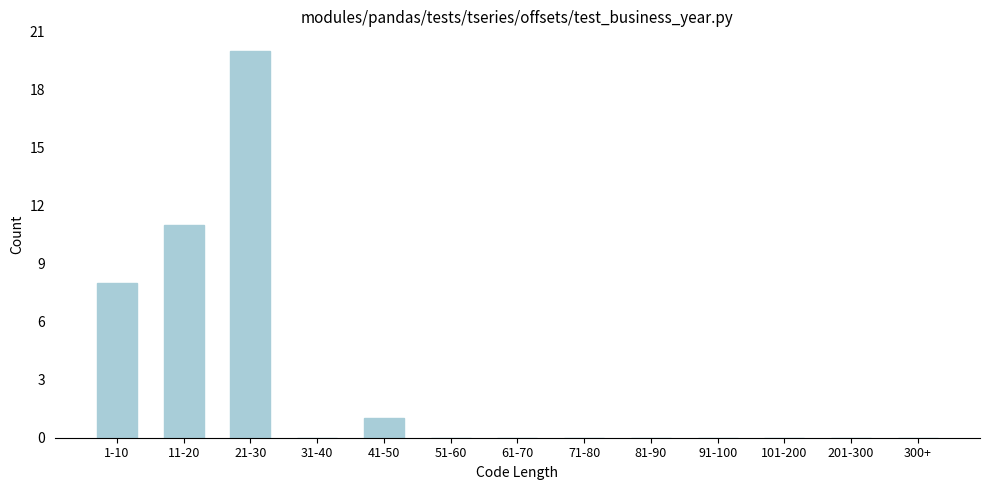

Reading left to right, list all the values displayed in this chart.

1-10=8	11-20=11	21-30=20	31-40=0	41-50=1	51-60=0	61-70=0	71-80=0	81-90=0	91-100=0	101-200=0	201-300=0	300+=0